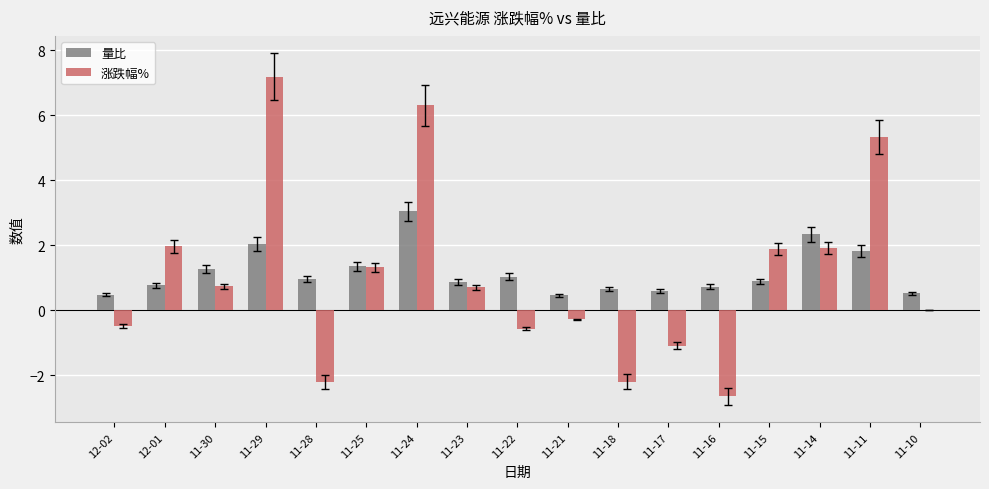

What is the maximum value for 量比?

3.0